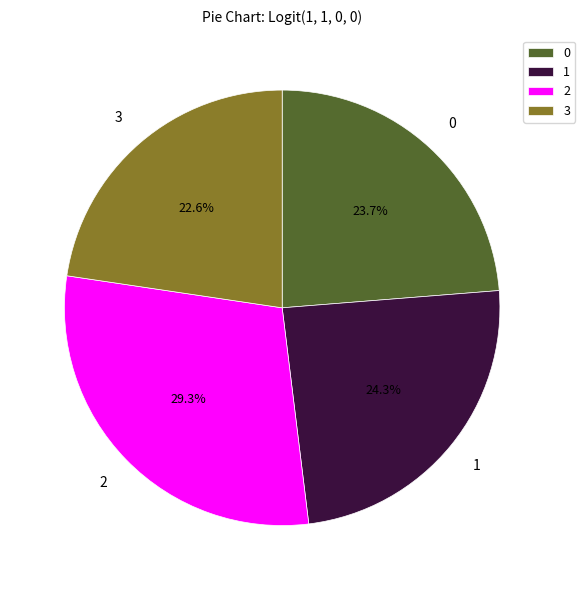

What percentage is the 1 slice, to the nearest percent?

24%